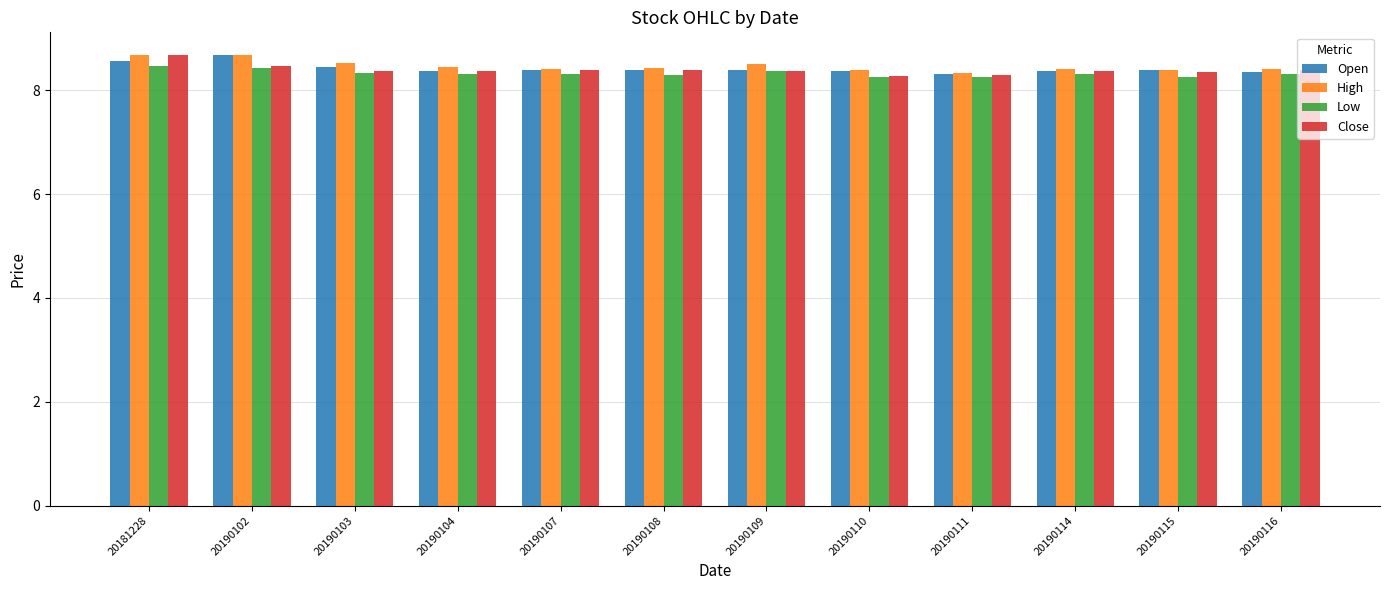

What is the total value across all series at 20190109?

33.6